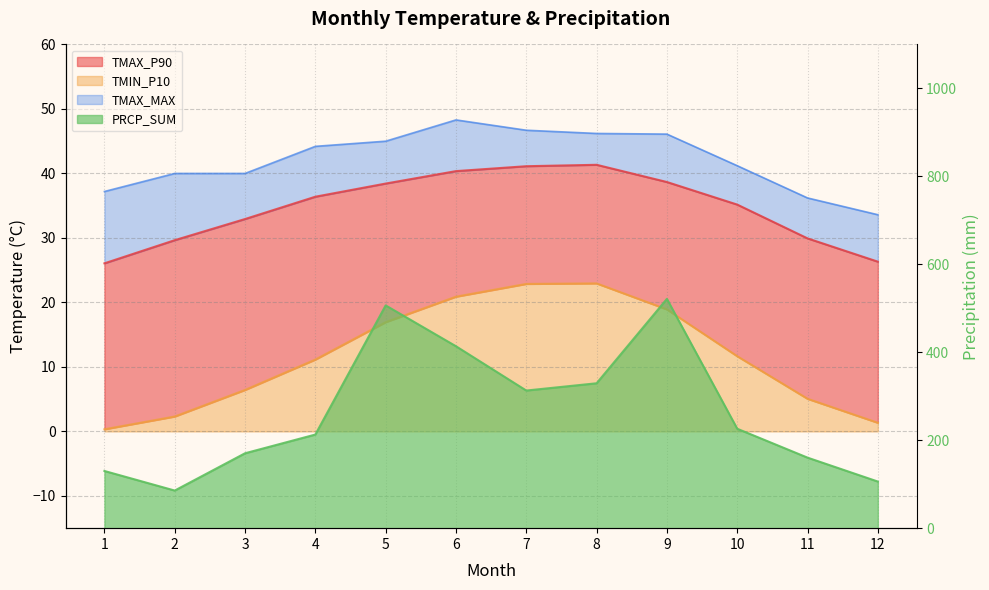

What is the difference between the highest and lowest values at 3?

163.9